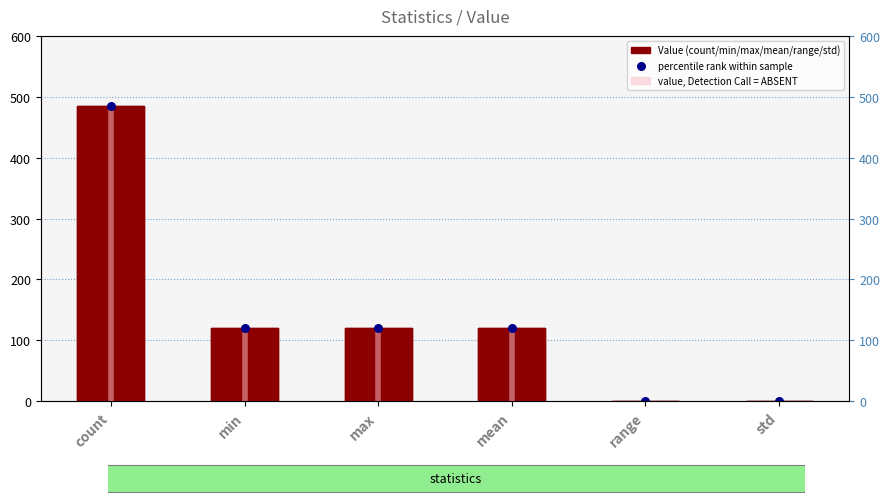

Which has a higher value, count or max?

count